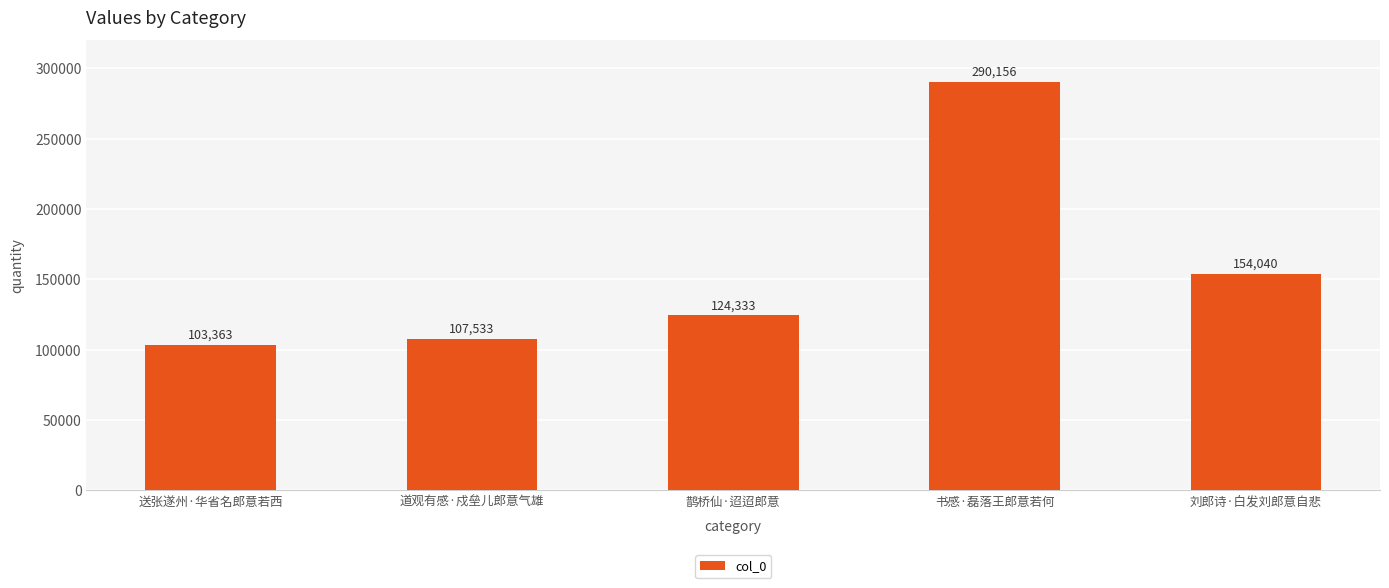

What is the change in value from 送张遂州·华省名郎意若西 to 鹊桥仙·迢迢郎意?

+20970